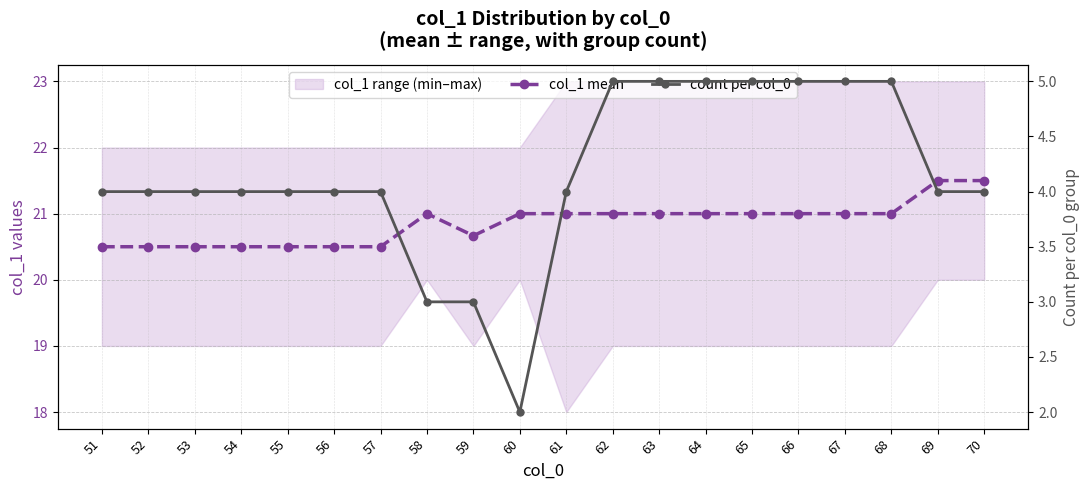

Reading left to right, list all the values displayed in this chart.

col_1 mean: 20.5	20.5	20.5	20.5	20.5	20.5	20.5	21.0	20.7	21.0	21.0	21.0	21.0	21.0	21.0	21.0	21.0	21.0	21.5	21.5
count per col_0: 4.0	4.0	4.0	4.0	4.0	4.0	4.0	3.0	3.0	2.0	4.0	5.0	5.0	5.0	5.0	5.0	5.0	5.0	4.0	4.0